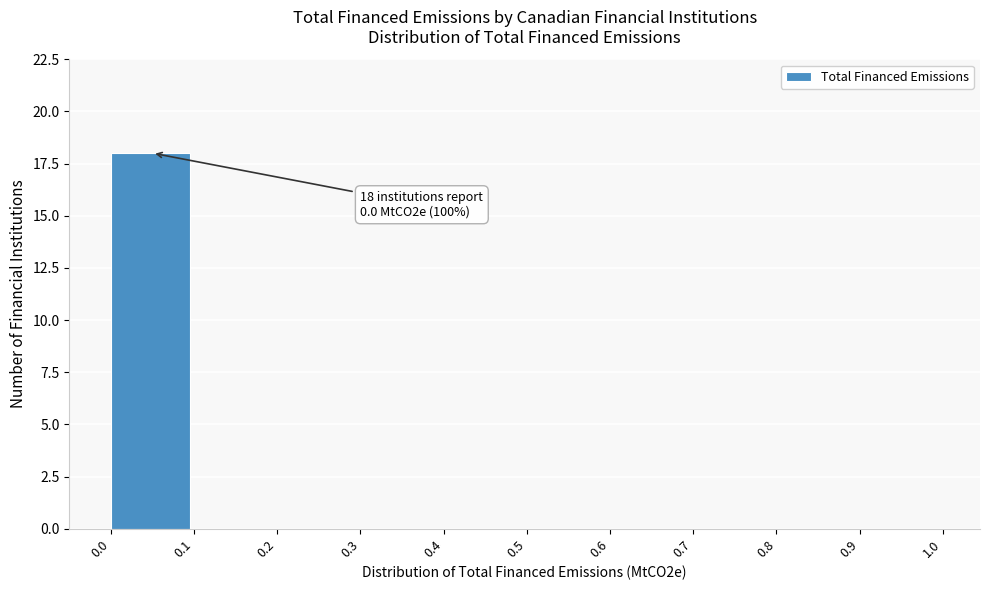

Over which range of the x-axis is the bar tallest?

0.0 to 0.1